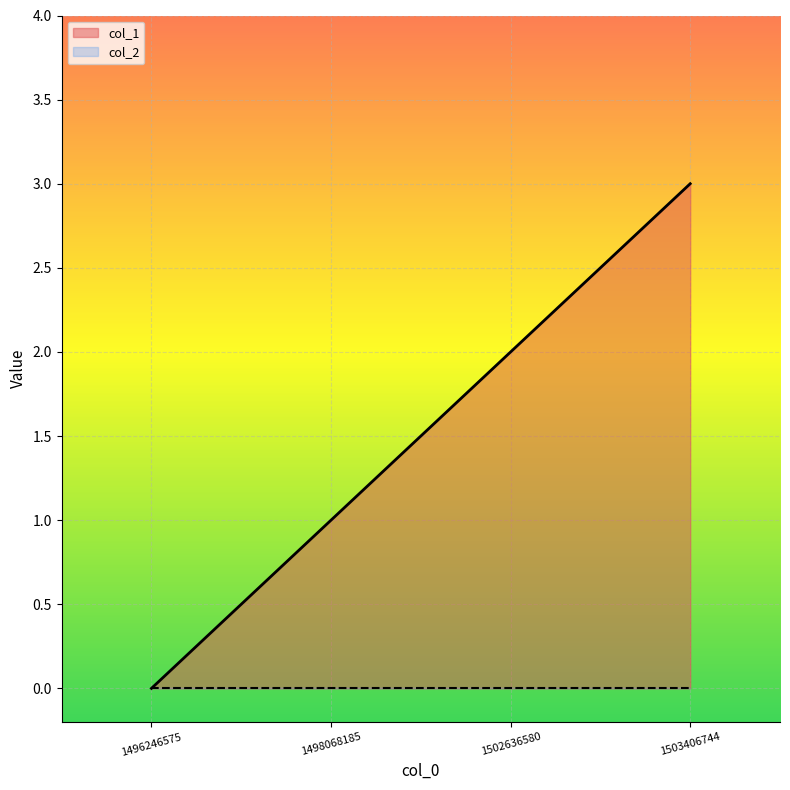

What is the difference between the maximum and minimum values?

3